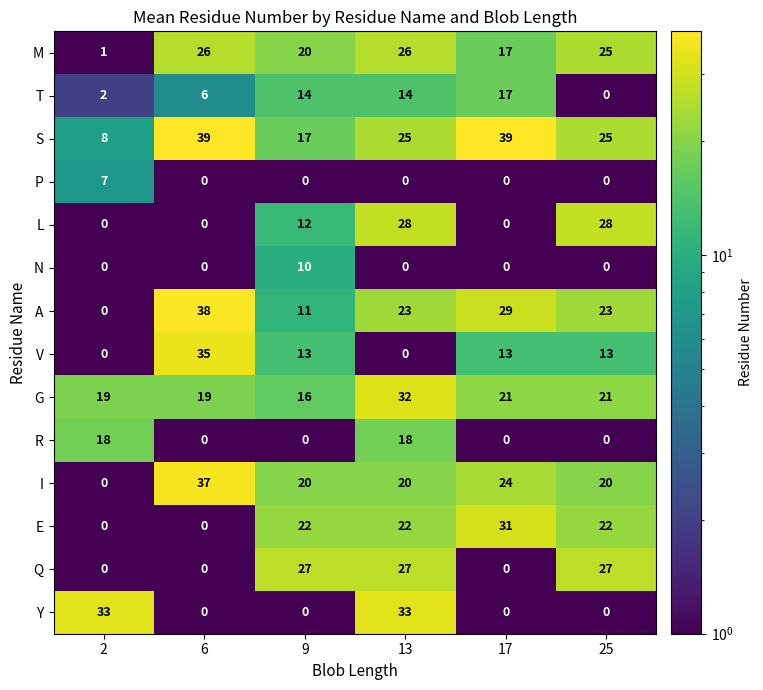

Is it true that R equals 18 at 2?

True